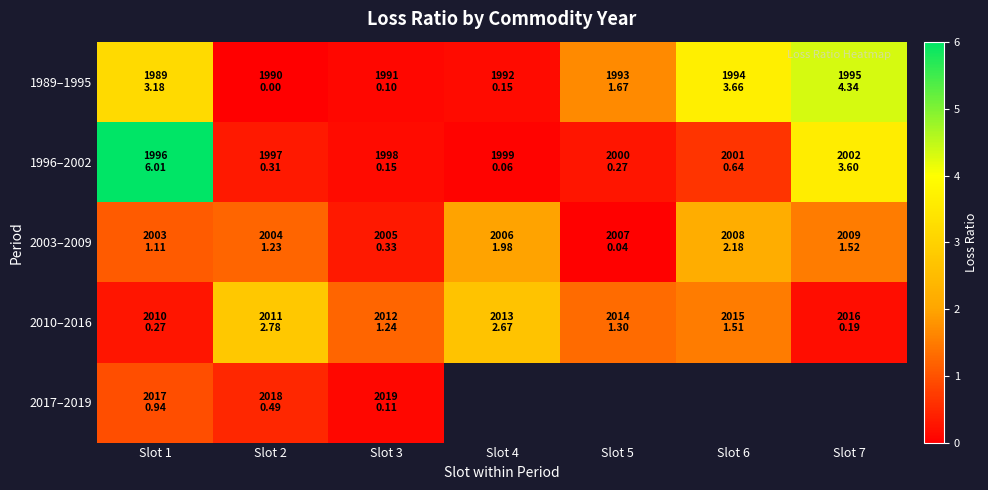

At which label does 1989–1995 first exceed 1?

Slot 1